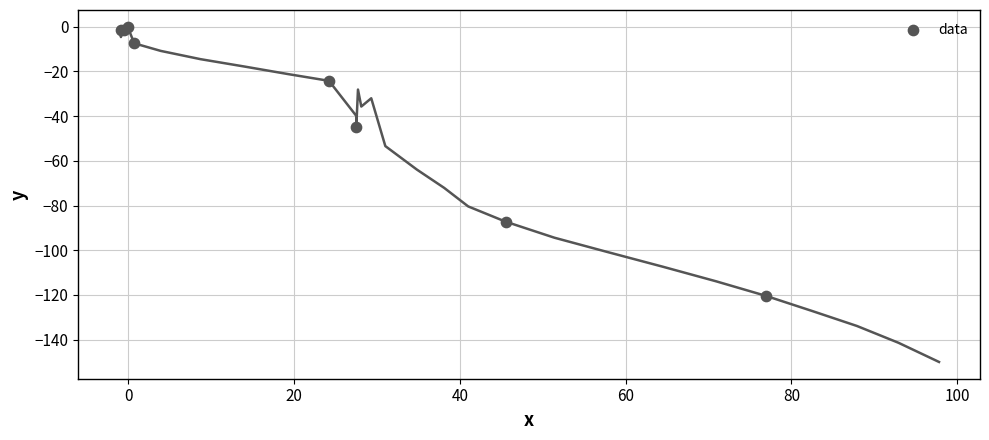

What Y value in the scatter plot is closest to -60?

-44.7